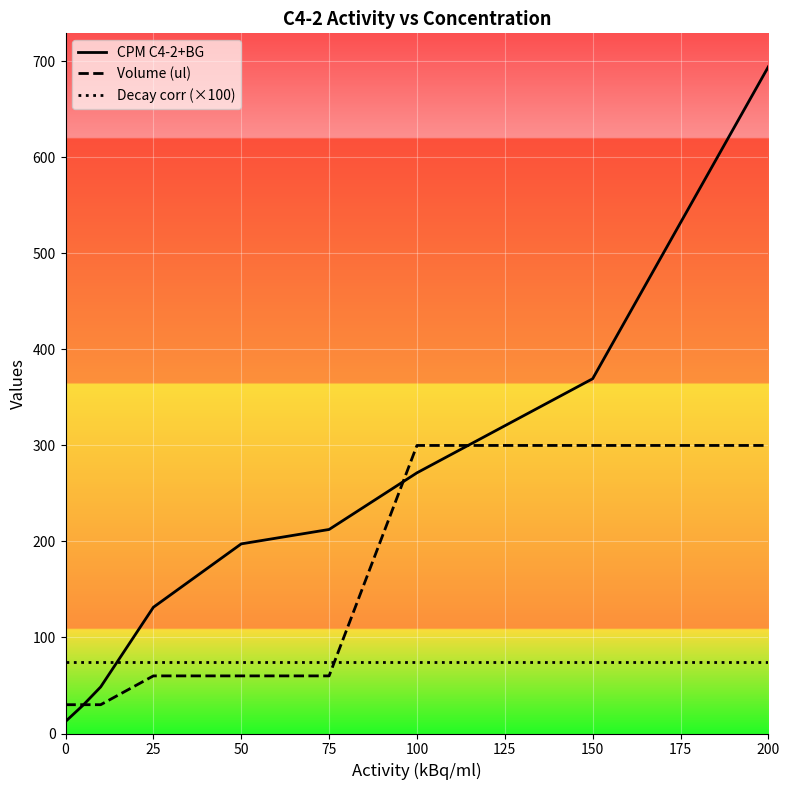

What is the sum of the Decay corr (×100) values at 50 and 25?

149.2